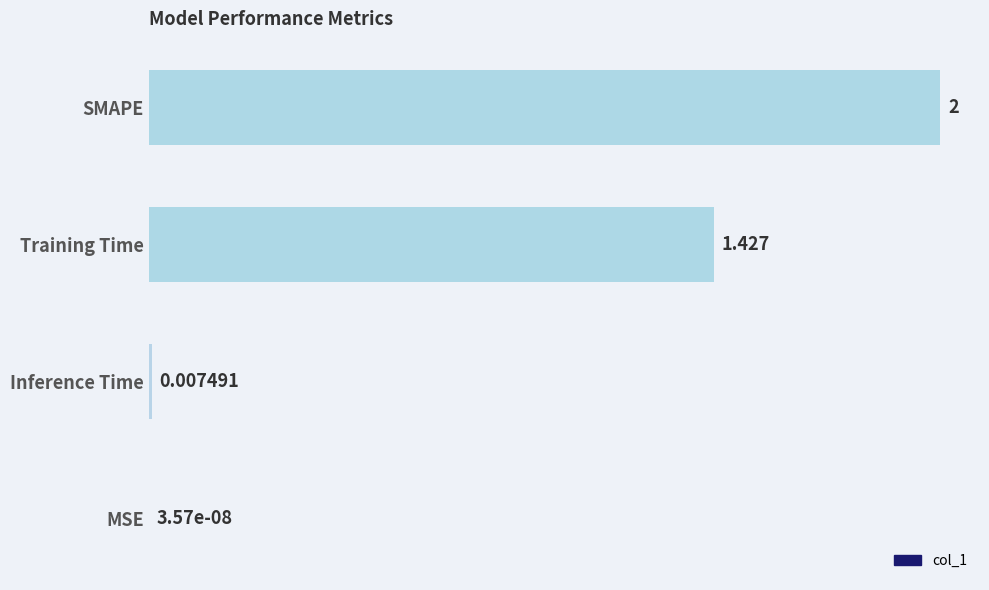

Which category has the highest value across all series?

SMAPE